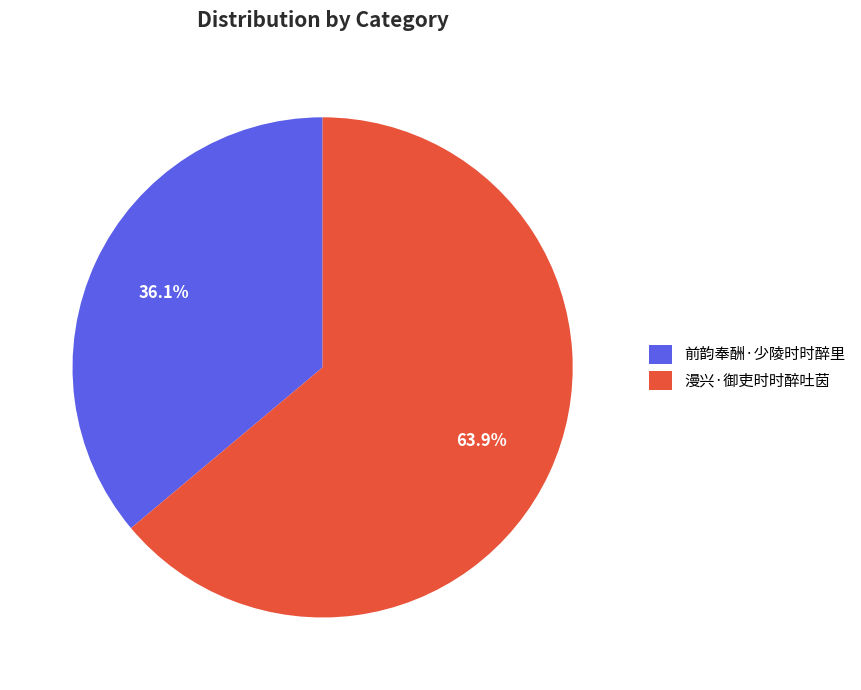

Rank the categories by value from highest to lowest.

漫兴·御吏时时醉吐茵, 前韵奉酬·少陵时时醉里